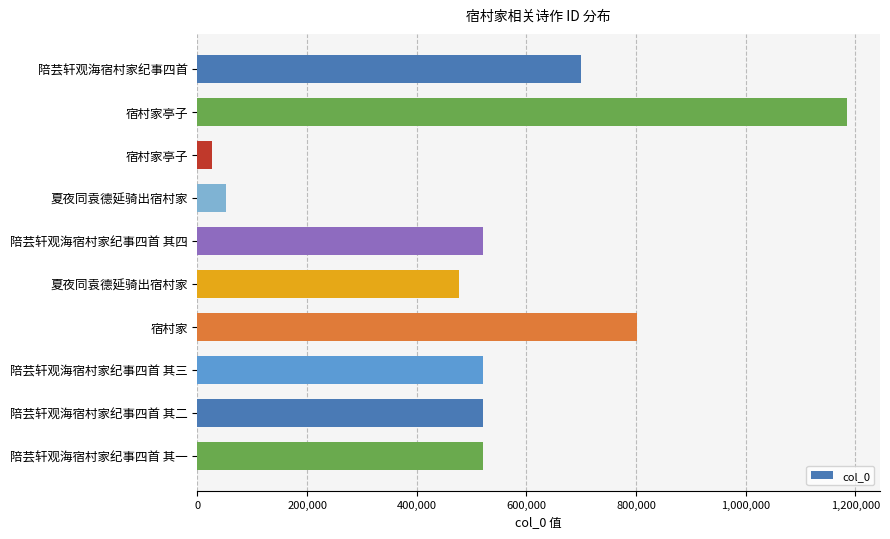

Count the number of categories in the chart.

10